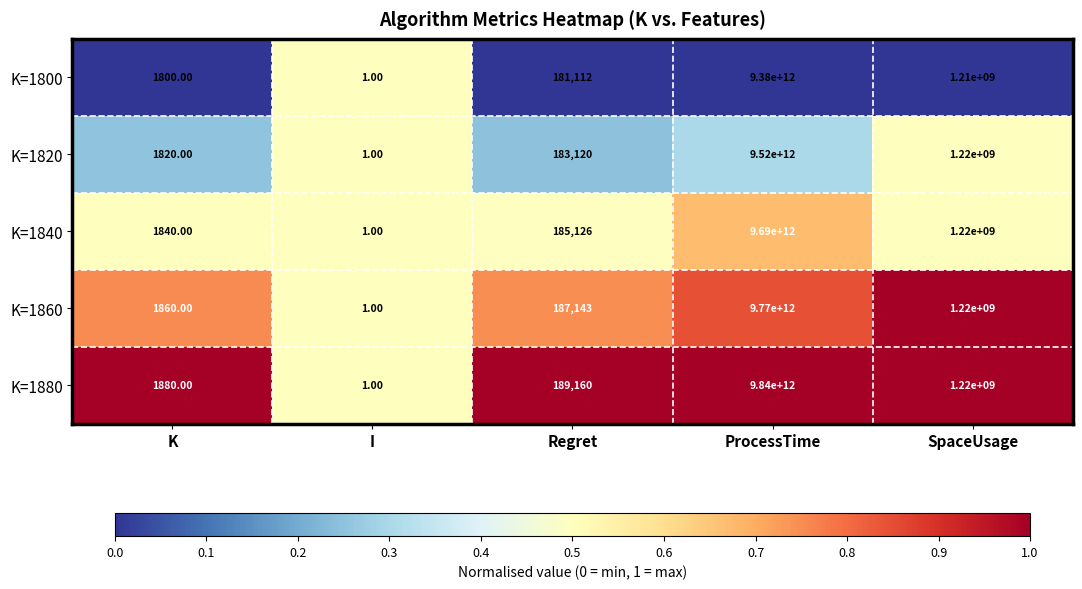

At which label does K=1800 reach its peak?

ProcessTime